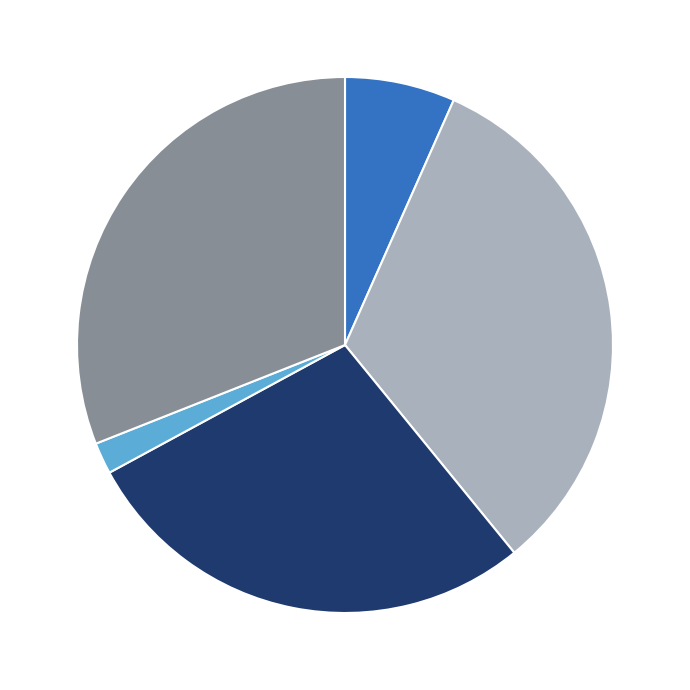

Is there any slice that represents more than half of the pie?

No